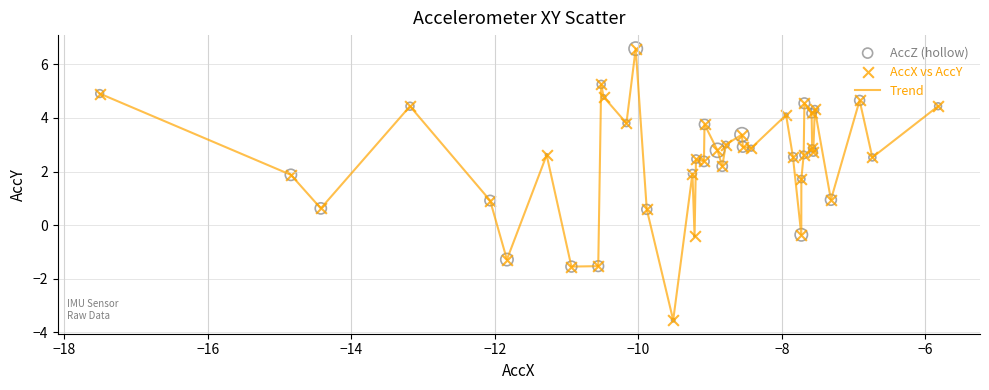

What is the smallest value displayed?

-3.5